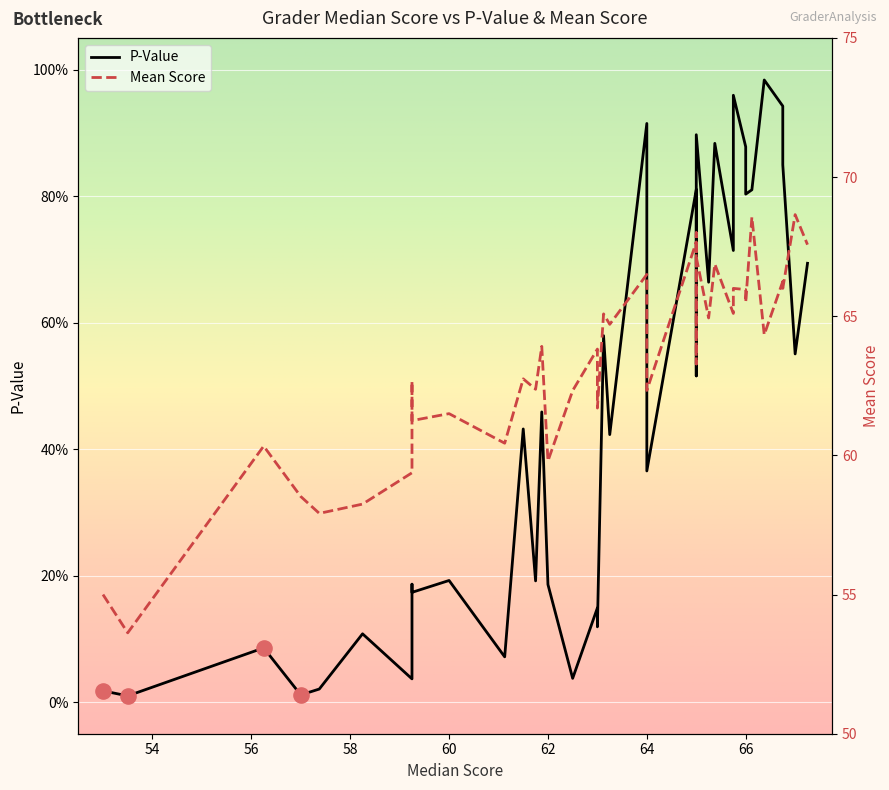

Which series has the largest Y range (max minus min)?

Mean Score